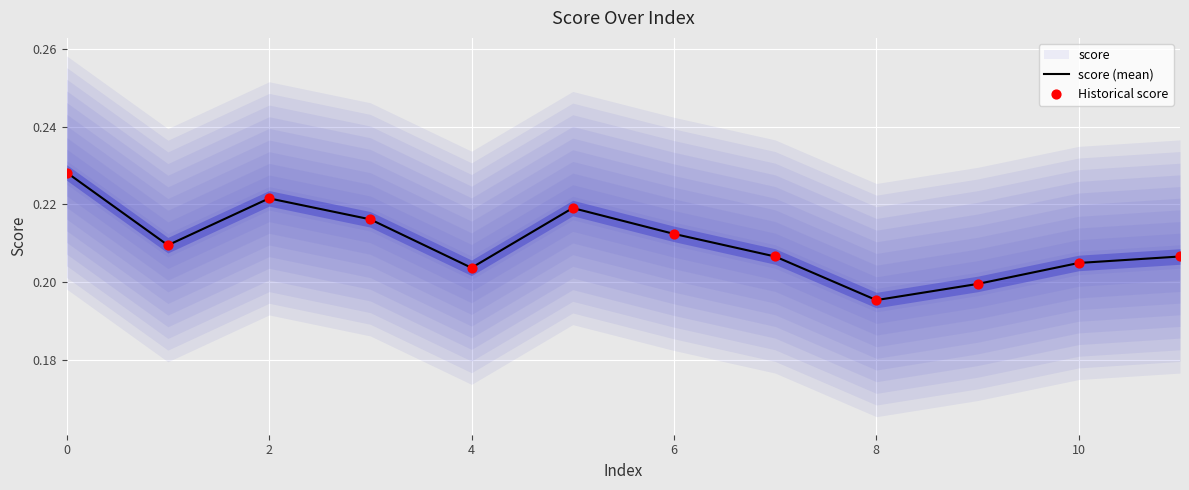

At which label is score (mean) closest to 0?

8